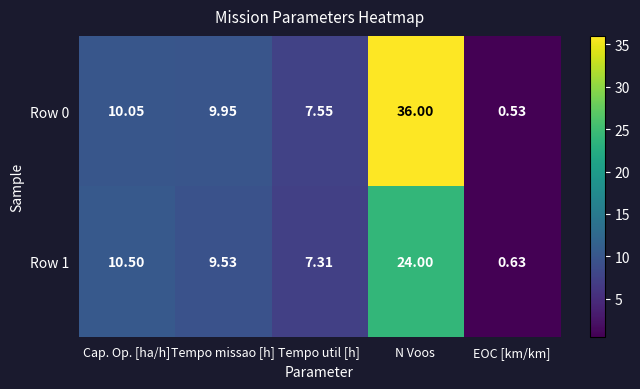

Which series has the largest range (max minus min)?

Row 0